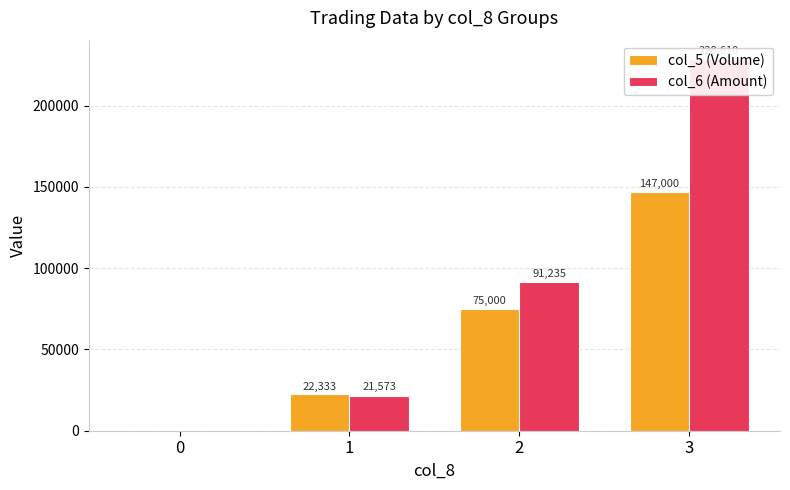

At how many categories does at least one series exceed 190723?

1